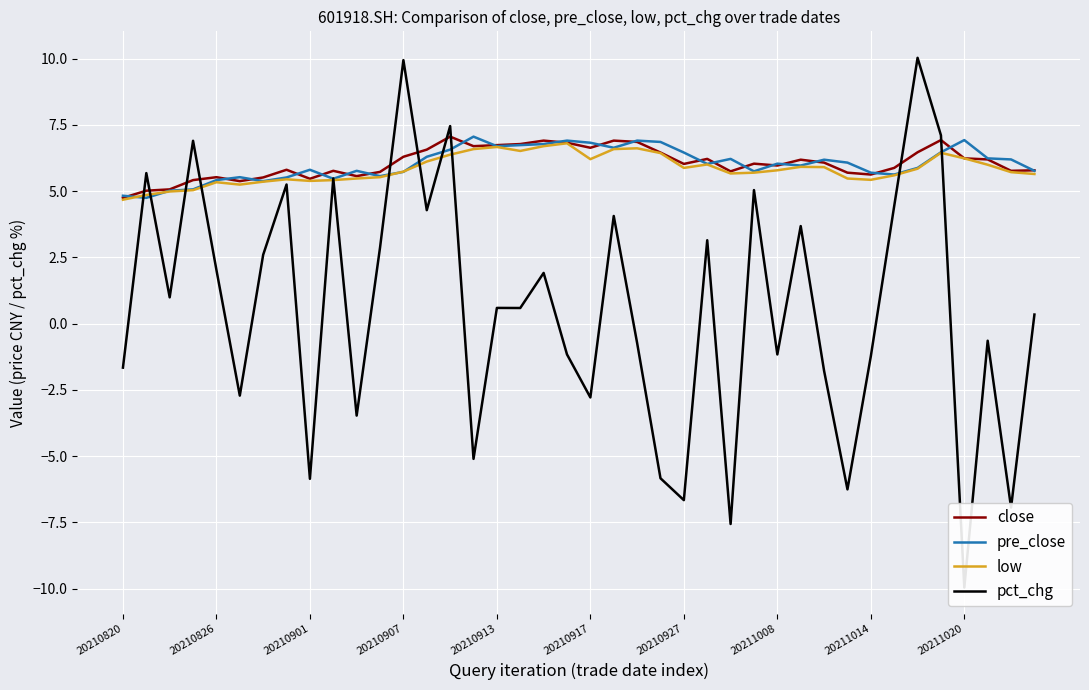

At which label does close reach its minimum?

20210820